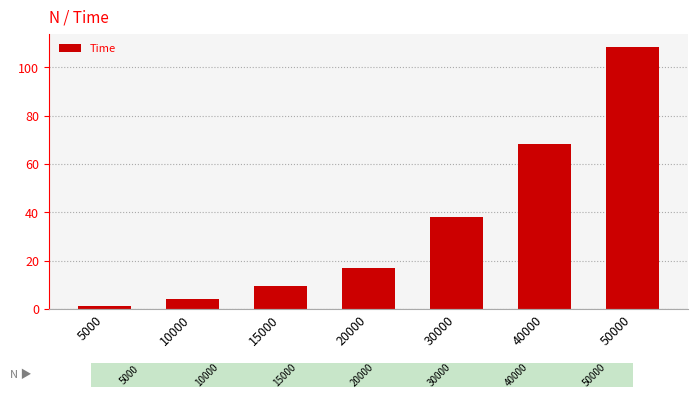

Reading left to right, transcribe all the data shown in this chart.

5000=1.1	10000=4.2	15000=9.6	20000=16.8	30000=38.0	40000=68.5	50000=108.4